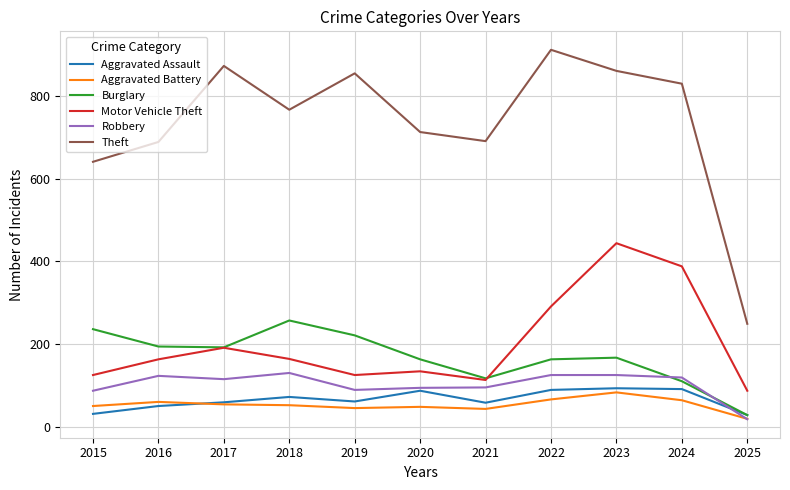

Read the Robbery value at 2015, to the nearest 50.

100